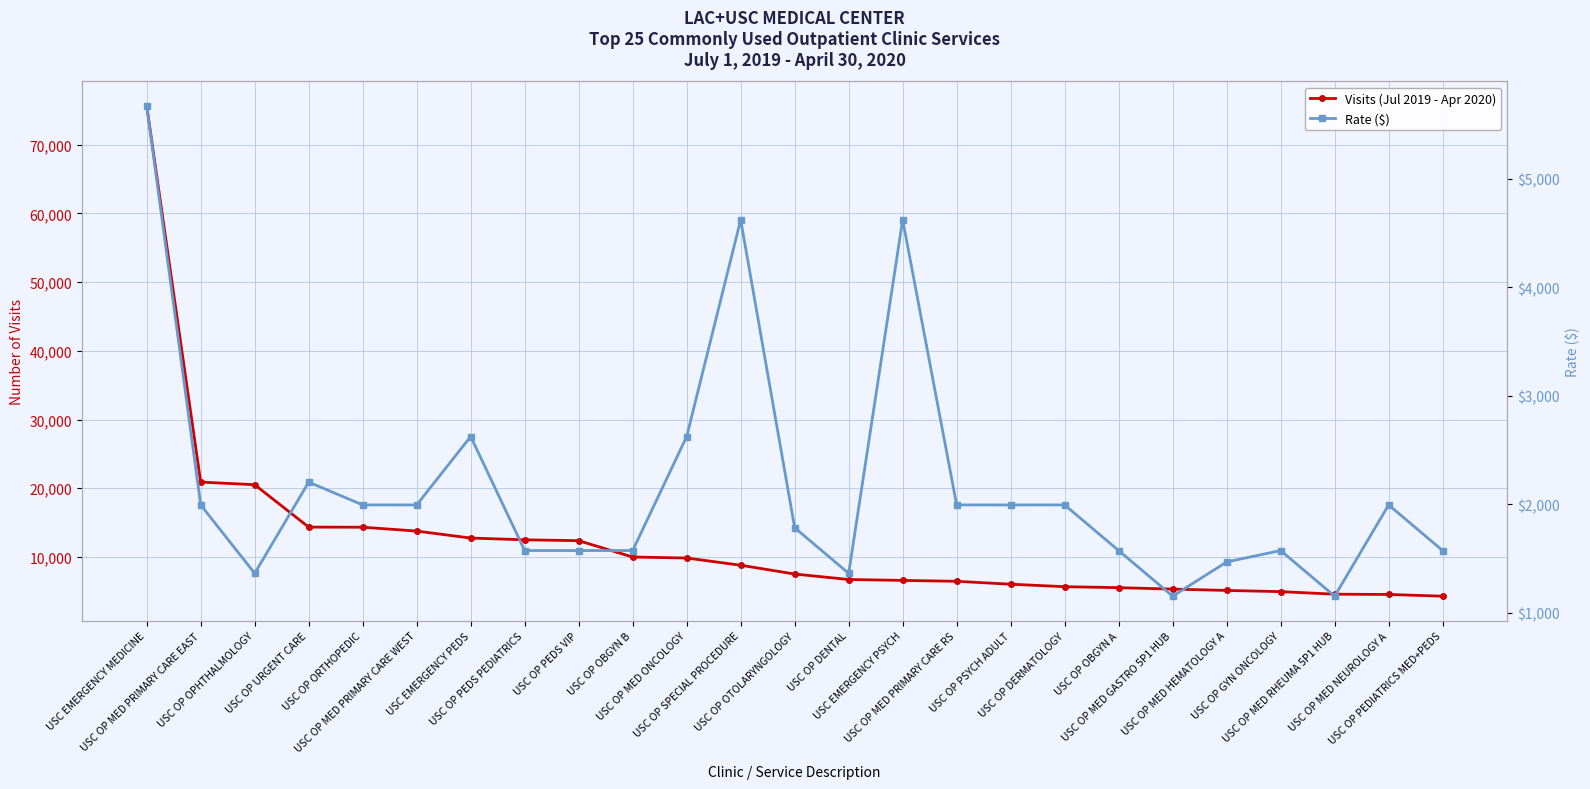

List the labels in order of Visits (Jul 2019 - Apr 2020) value, largest first.

USC EMERGENCY MEDICINE, USC OP MED PRIMARY CARE EAST, USC OP OPHTHALMOLOGY, USC OP URGENT CARE, USC OP ORTHOPEDIC, USC OP MED PRIMARY CARE WEST, USC EMERGENCY PEDS, USC OP PEDS PEDIATRICS, USC OP PEDS VIP, USC OP OBGYN B, USC OP MED ONCOLOGY, USC OP SPECIAL PROCEDURE, USC OP OTOLARYNGOLOGY, USC OP DENTAL, USC EMERGENCY PSYCH, USC OP MED PRIMARY CARE RS, USC OP PSYCH ADULT, USC OP DERMATOLOGY, USC OP OBGYN A, USC OP MED GASTRO 5P1 HUB, USC OP MED HEMATOLOGY A, USC OP GYN ONCOLOGY, USC OP MED RHEUMA 5P1 HUB, USC OP MED NEUROLOGY A, USC OP PEDIATRICS MED+PEDS